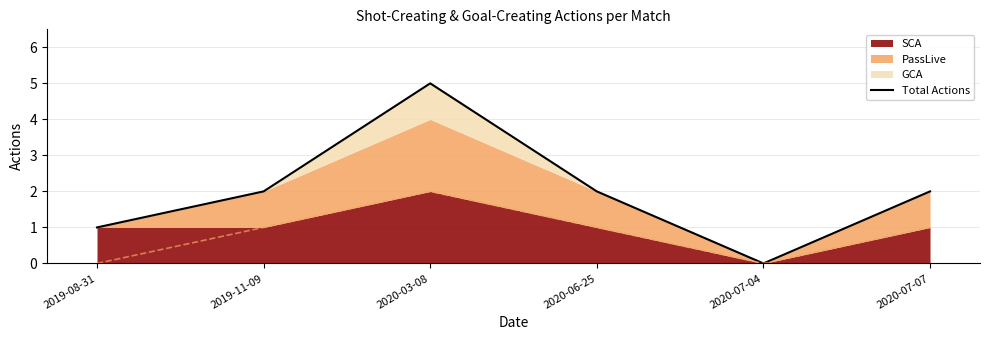

Read the value at 2020-06-25.

2